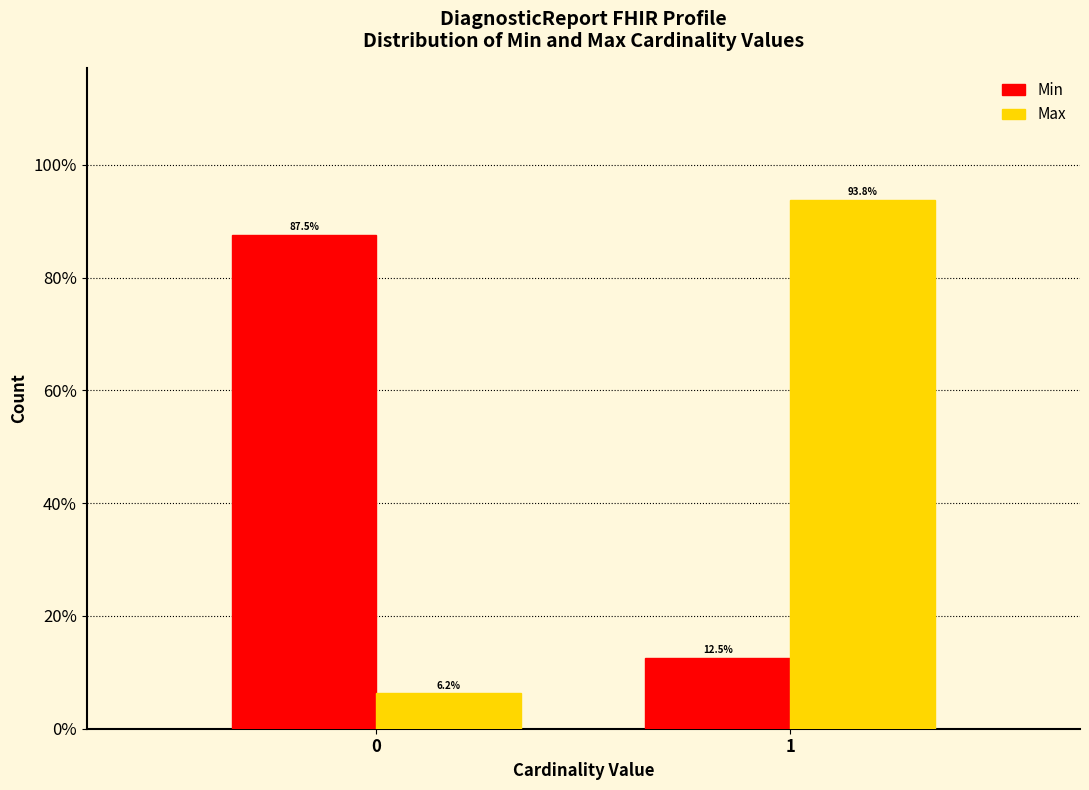

What is the difference between the Min values at 1 and 0?

75.0